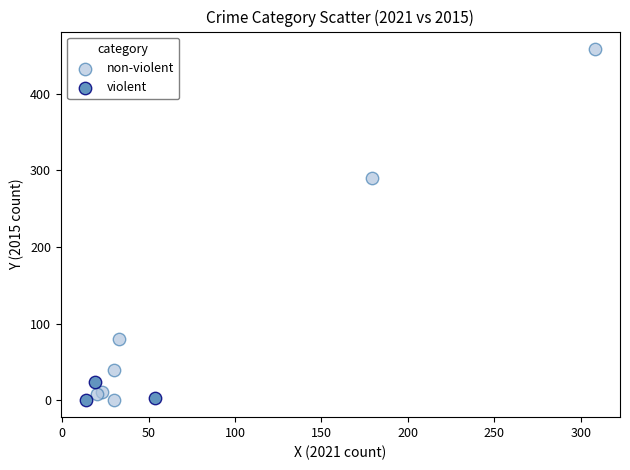

Which series contains the highest Y value?

non-violent